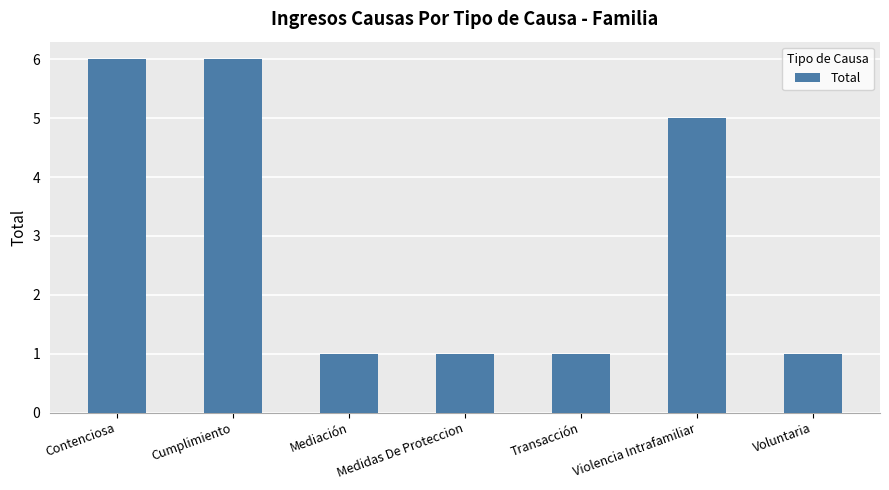

Is it true that the value at Mediación is 1?

True